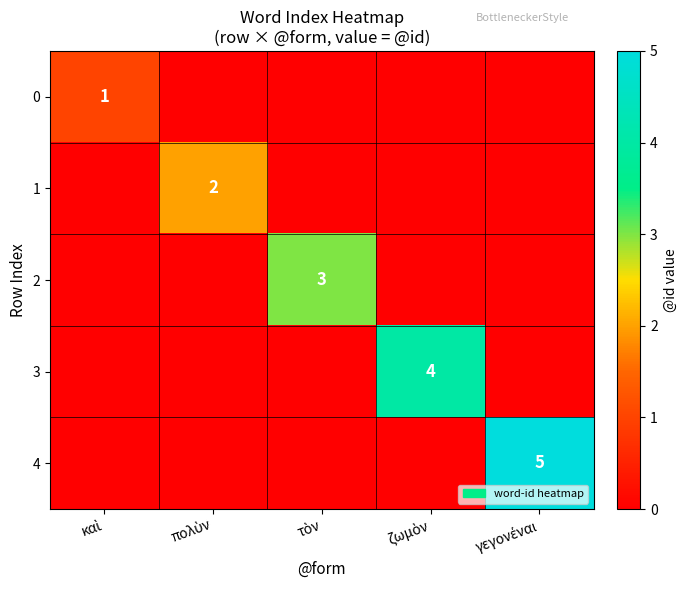

Which series has the largest range (max minus min)?

4